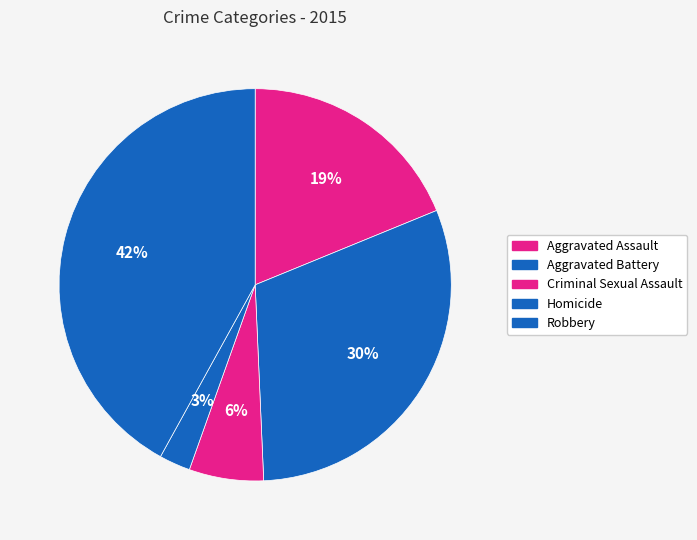

What is the change in value from Aggravated Assault to Criminal Sexual Assault?

-64